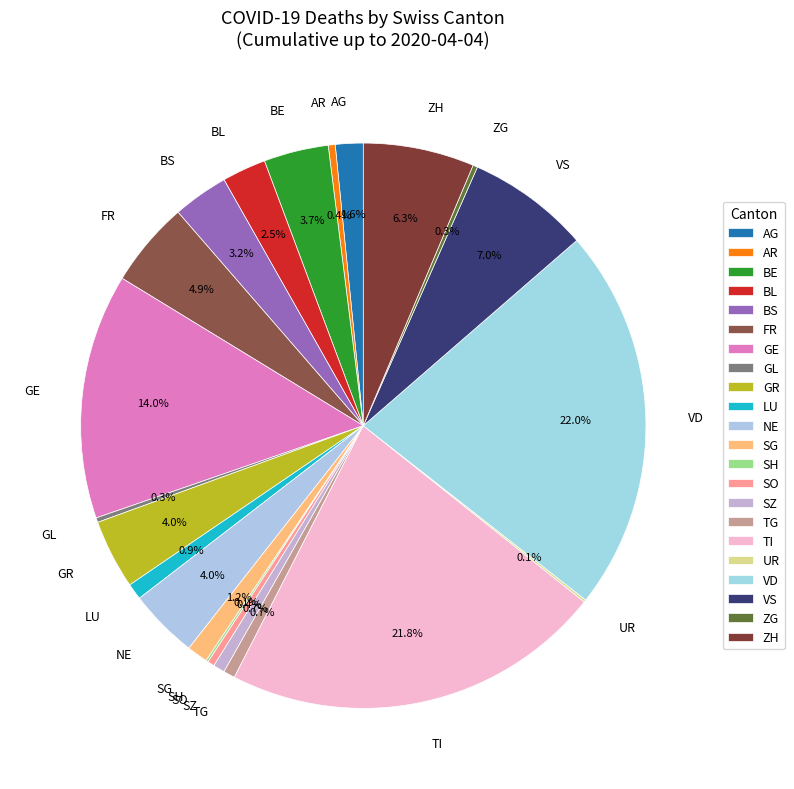

To the nearest percent, what is the average slice percentage?

5%